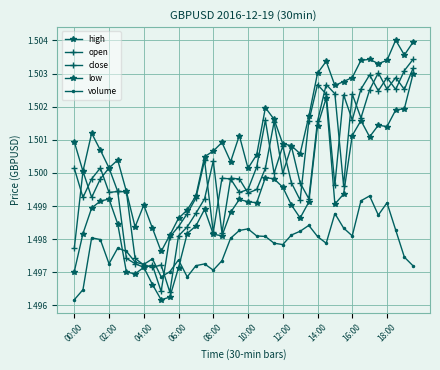

Which category has the lowest value in the low series?

10